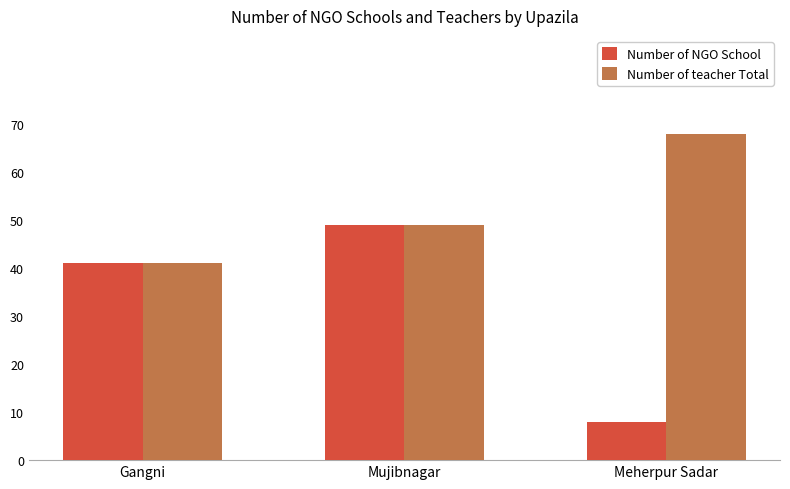

What is the total value across all series at Gangni?

82